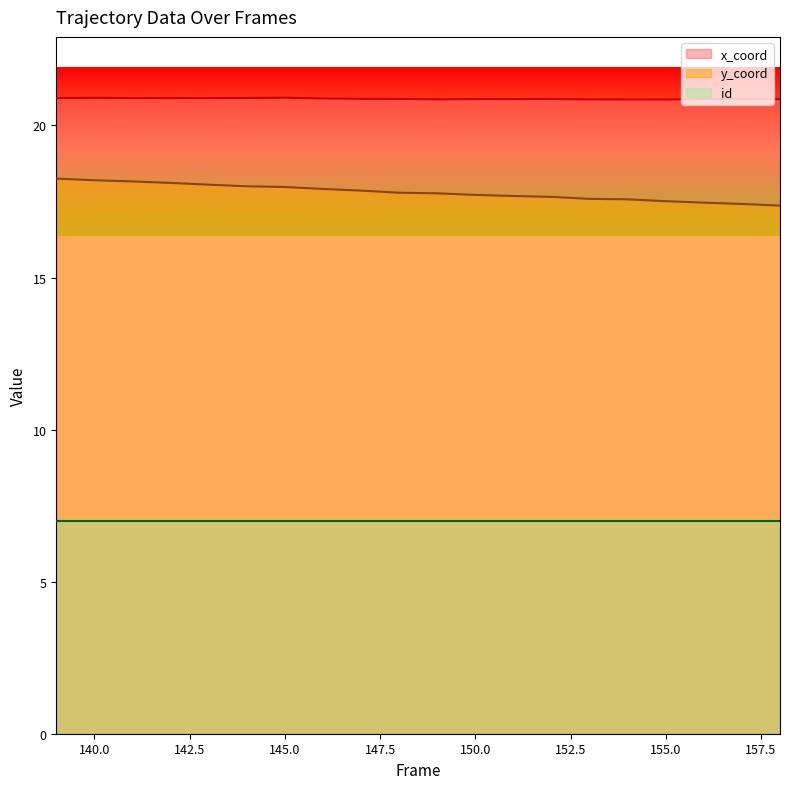

What is the highest value of the x_coord series?

20.9